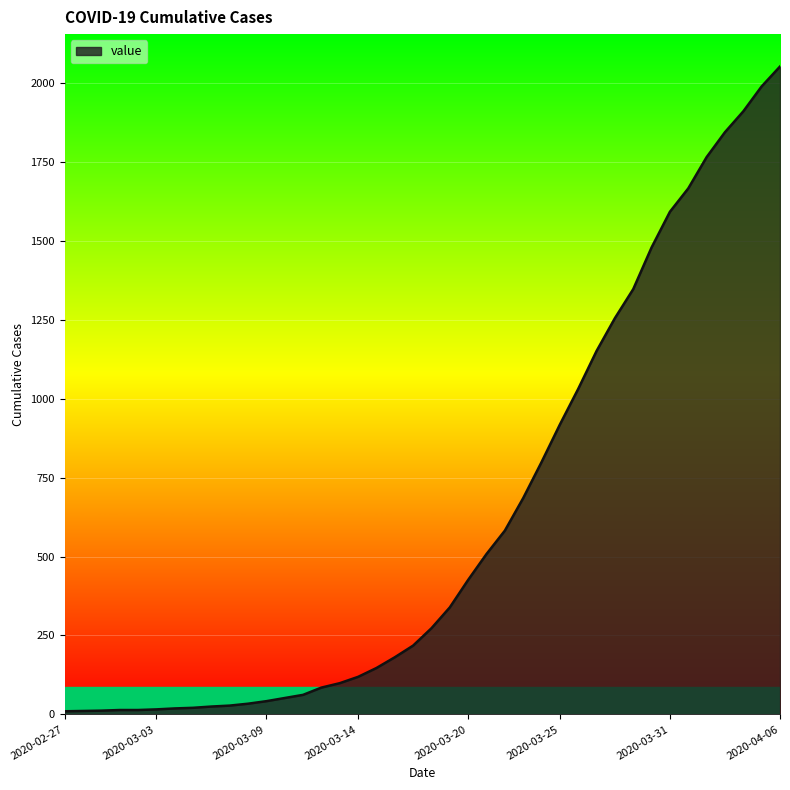

What is the difference between the maximum and minimum values?

2042